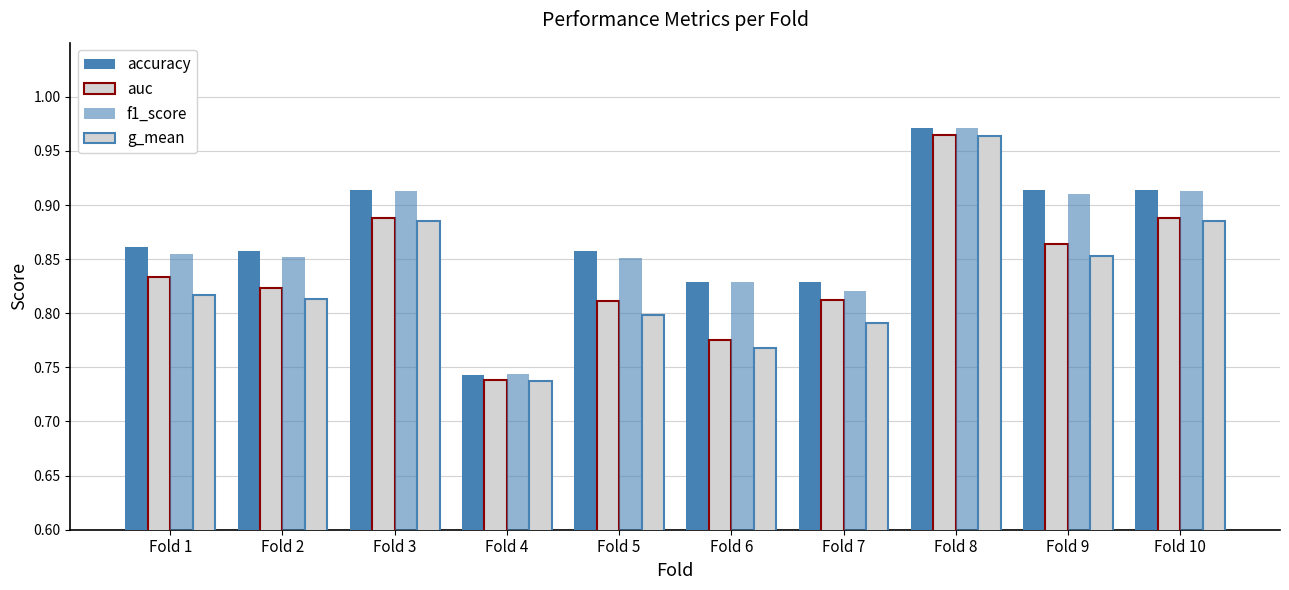

Is the value of auc at Fold 7 greater than the value of accuracy at Fold 1?

No